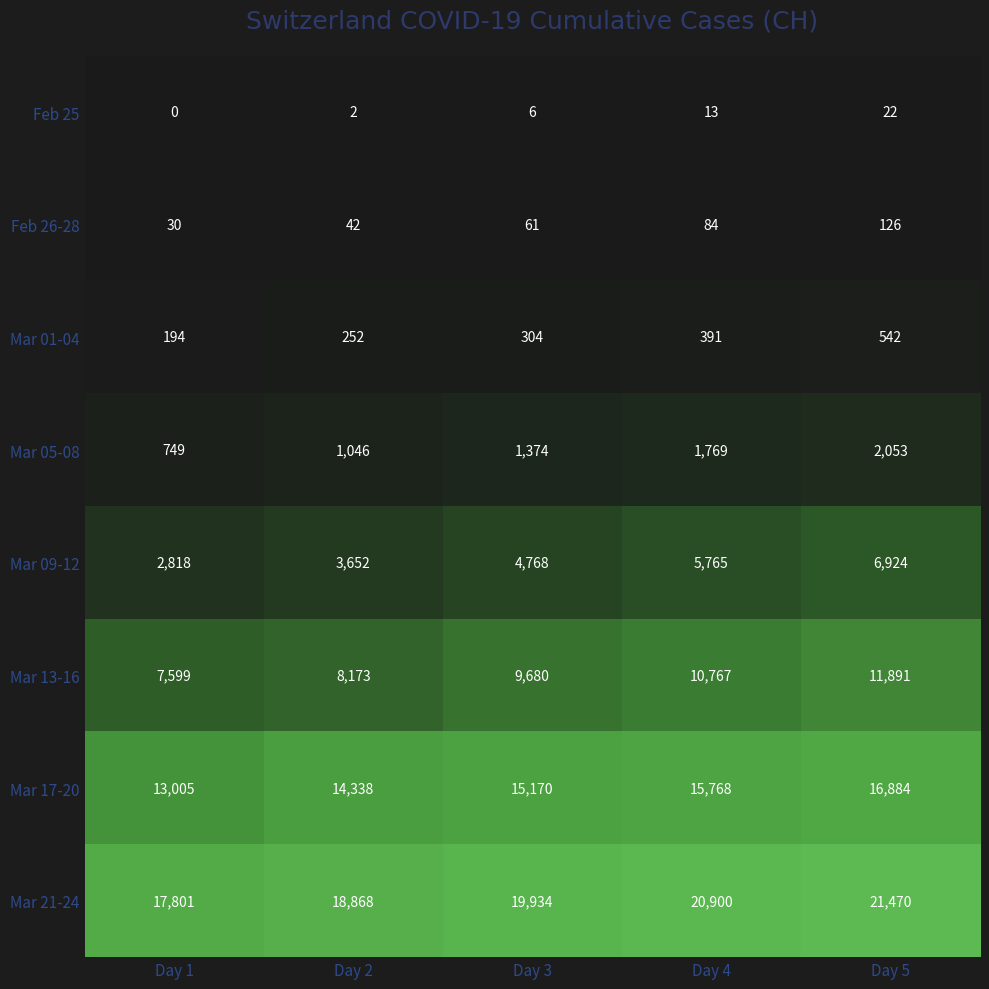

At which label does Feb 26-28 reach its minimum?

Day 1